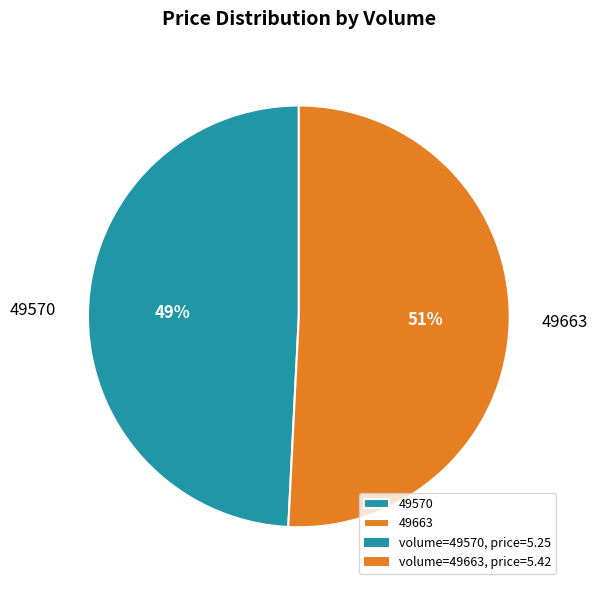

Does 49570 represent more than half of the total?

No